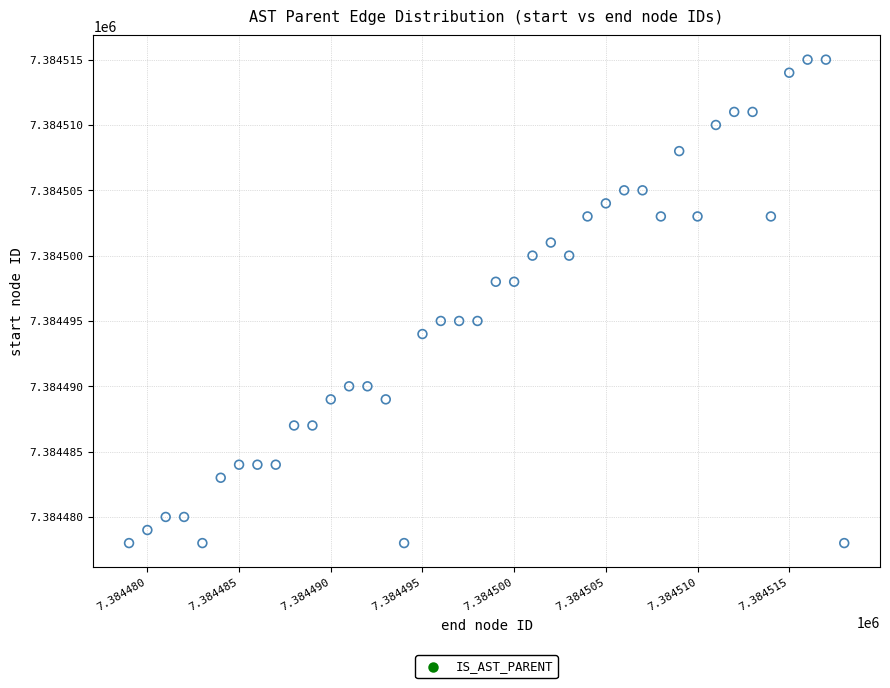

What is the range of Y values (max minus min)?

37